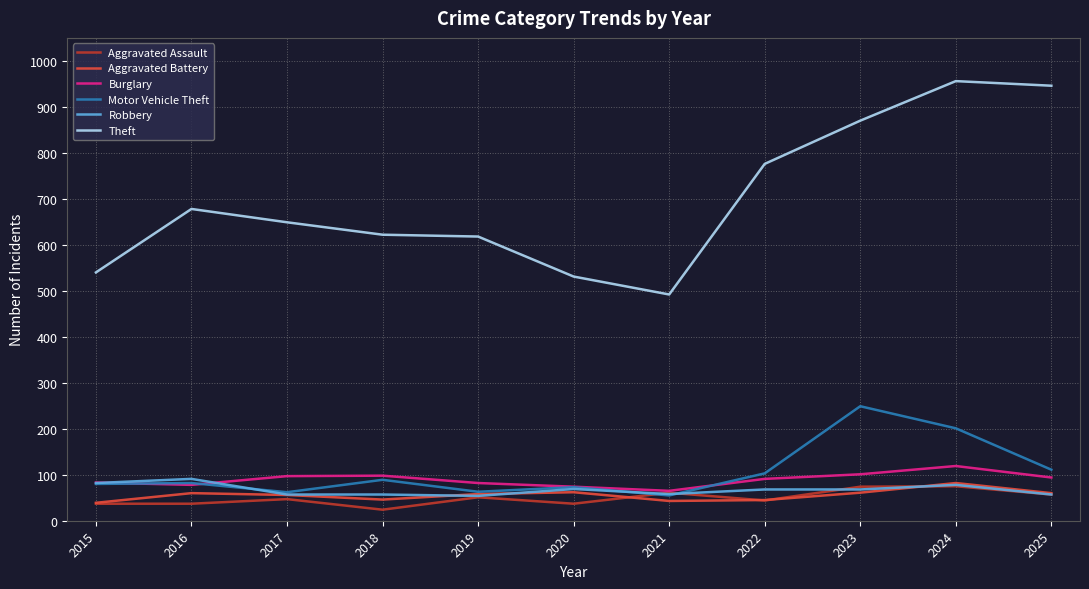

Is it true that Burglary equals 98 at 2018?

True